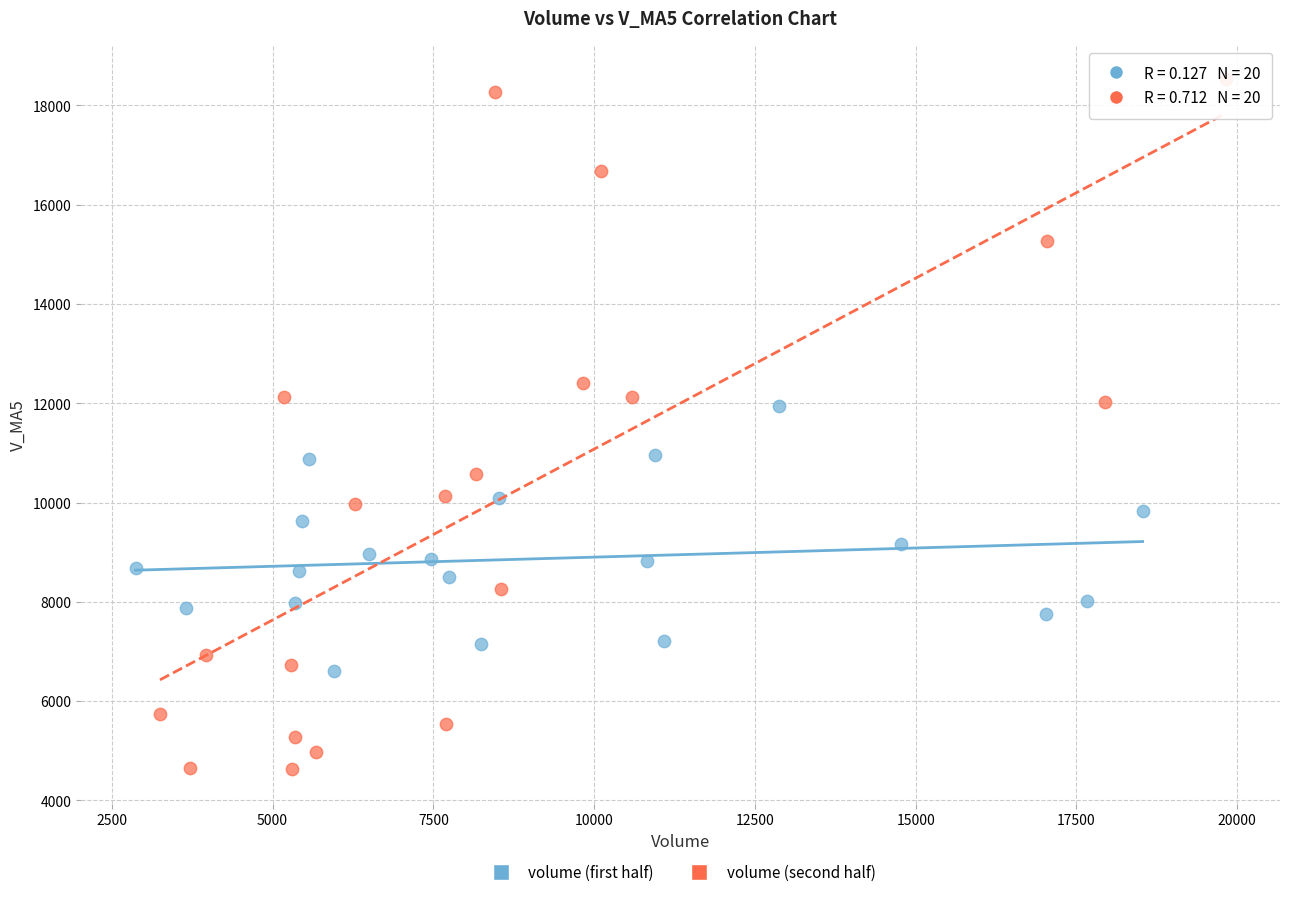

Which series contains the highest Y value?

volume (second half)